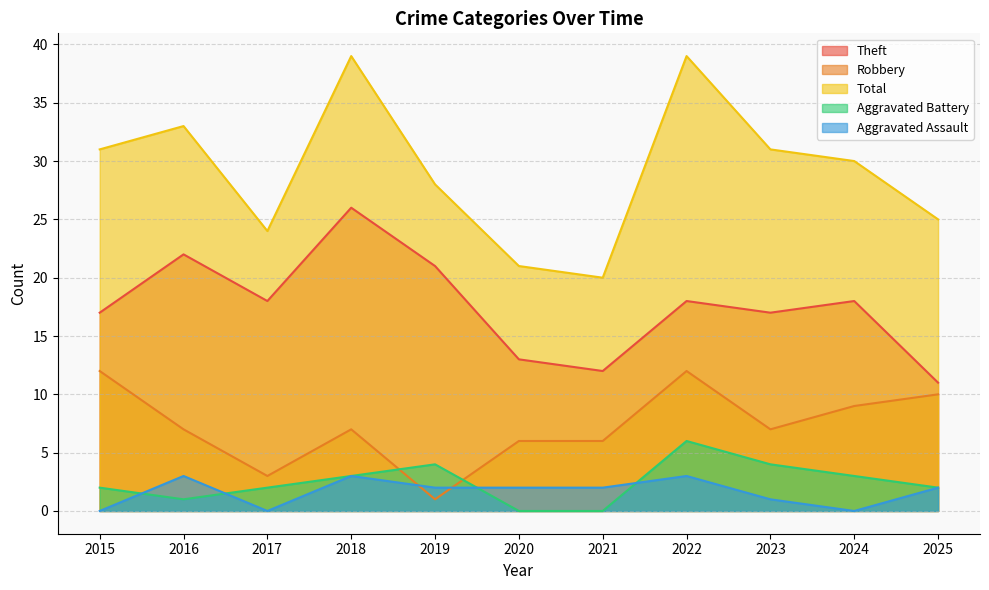

The value of Aggravated Assault at 2024 is 0. True or false?

True